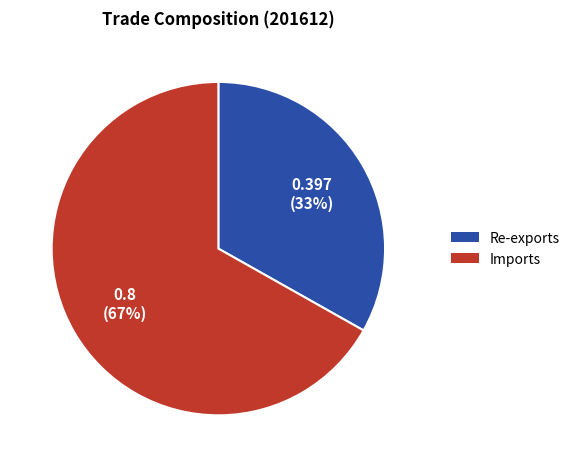

To the nearest percent, what is the difference between the Re-exports and Imports slice percentages?

34%